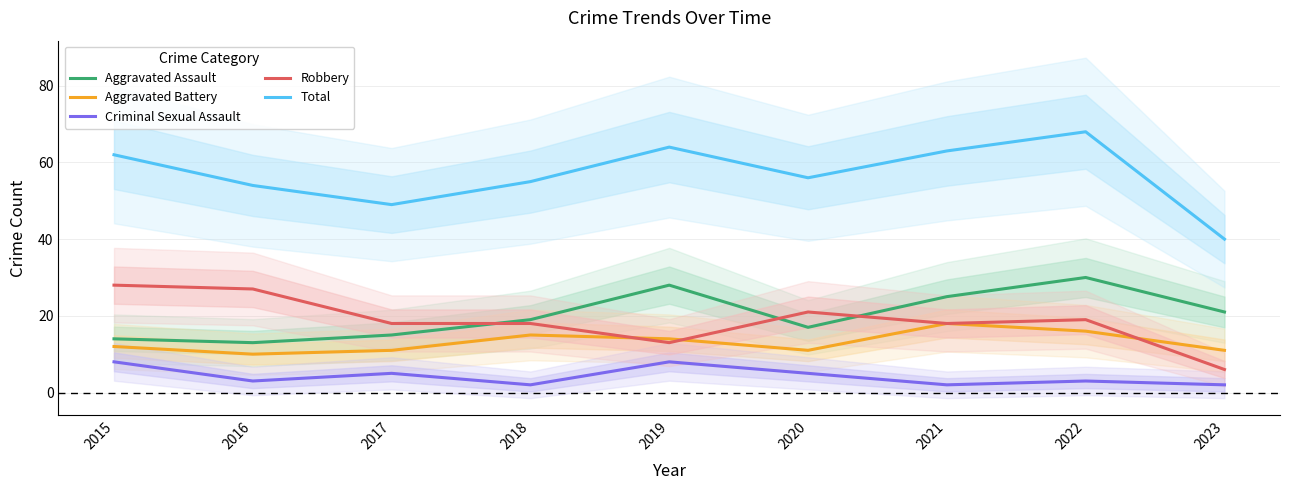

Does the chart display data point markers on the line(s)?

No